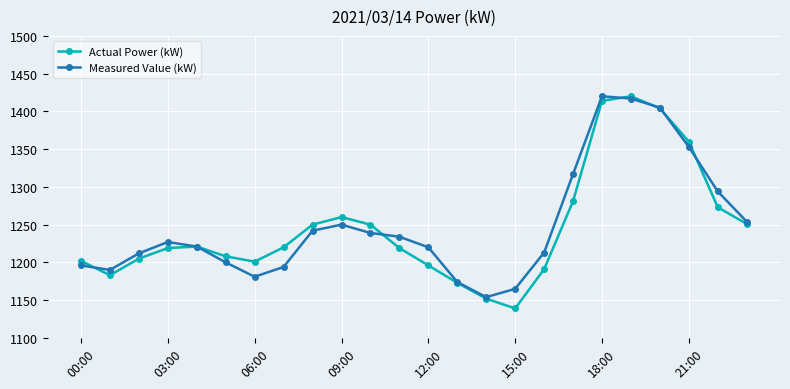

What is the value of the Actual Power (kW) point at the 7th from the left?

1201